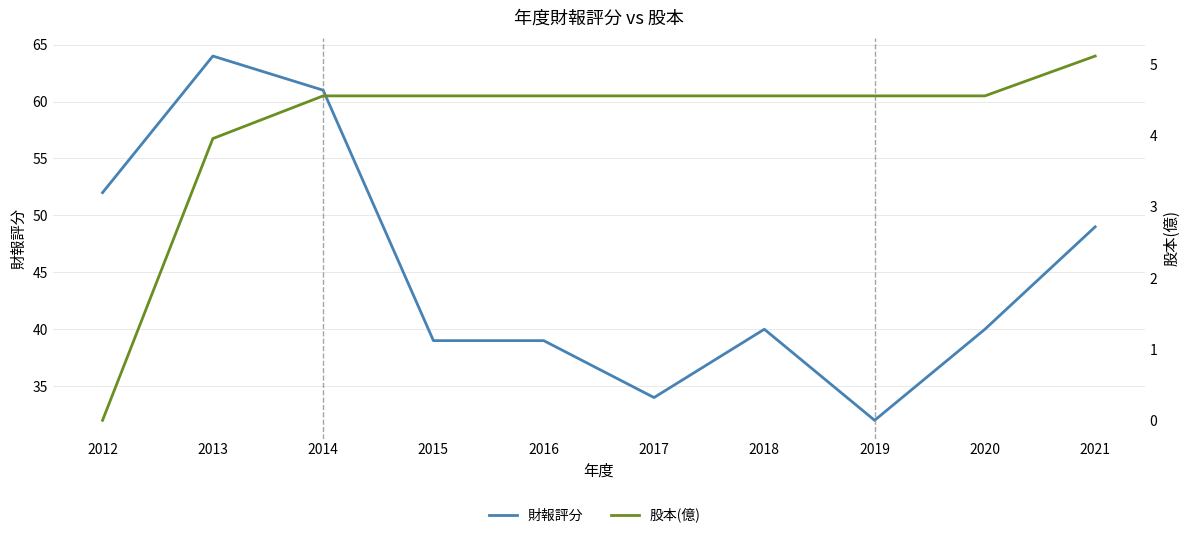

The value of 股本(億) at 2014 is 4.6. True or false?

True